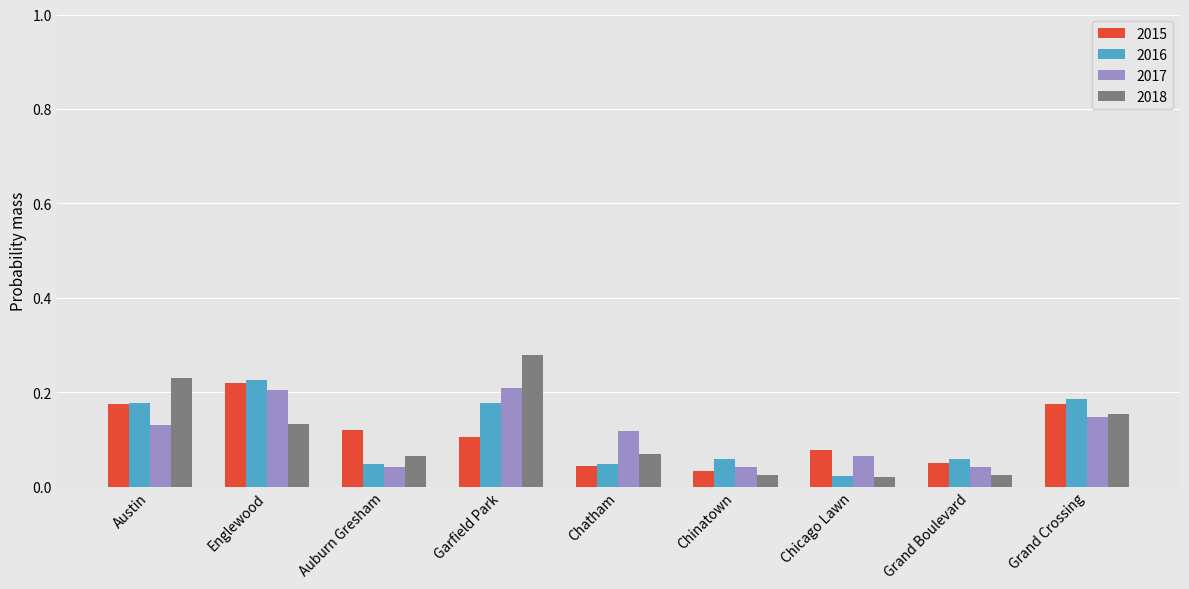

Does the chart contain stacked bars?

No